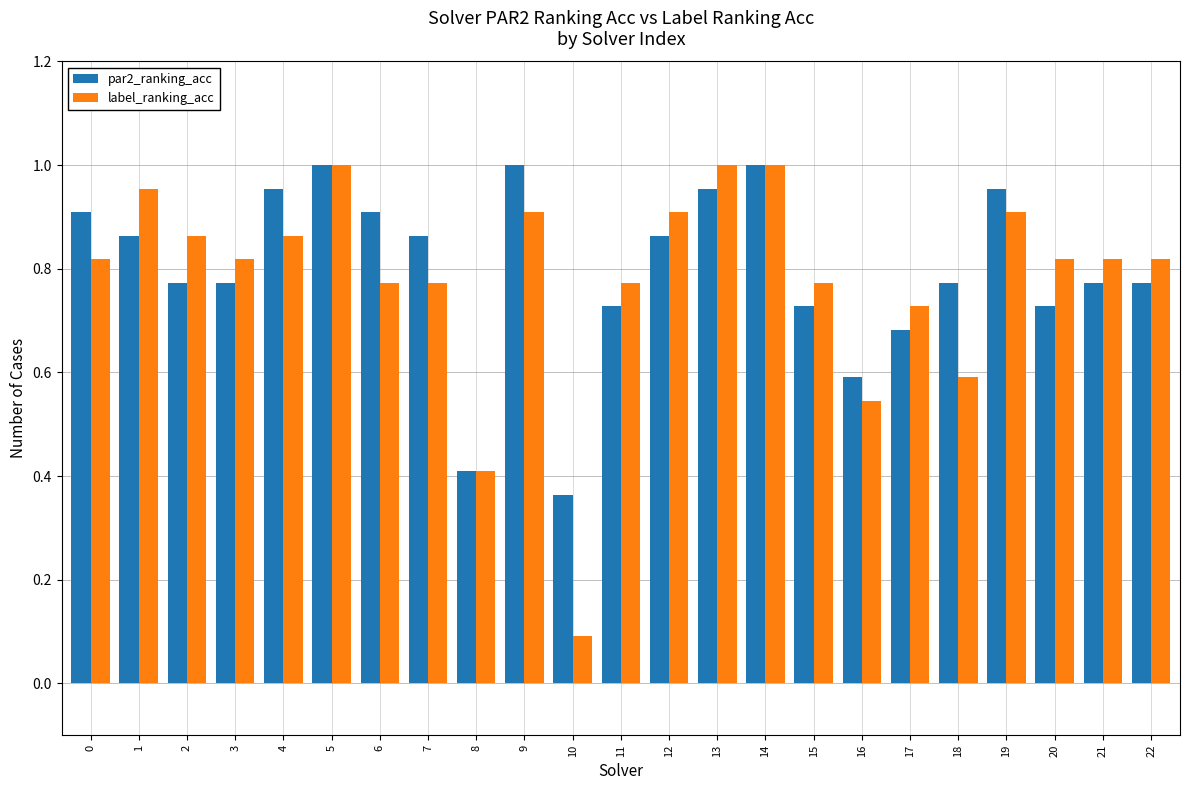

At how many categories does at least one series exceed 0?

23